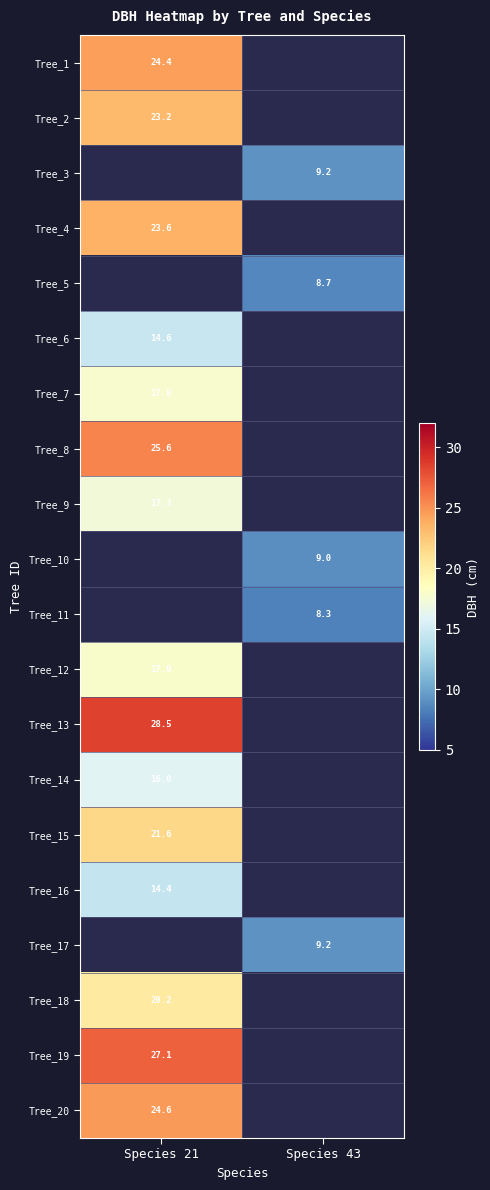

Between Species 43 and Species 21, which is larger?

Species 21